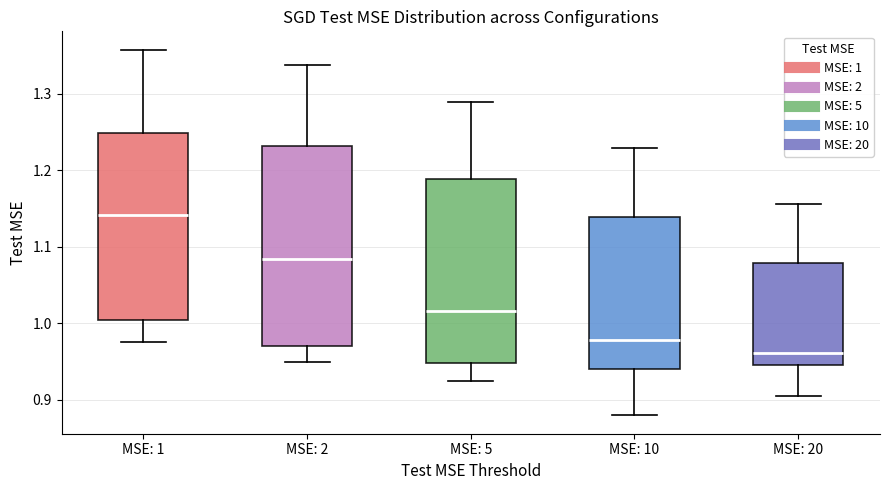

Where is the upper edge of the box for MSE: 5 on the y-axis? The values are not printed on the chart, so give them approximately, as read against the axis.

1.19